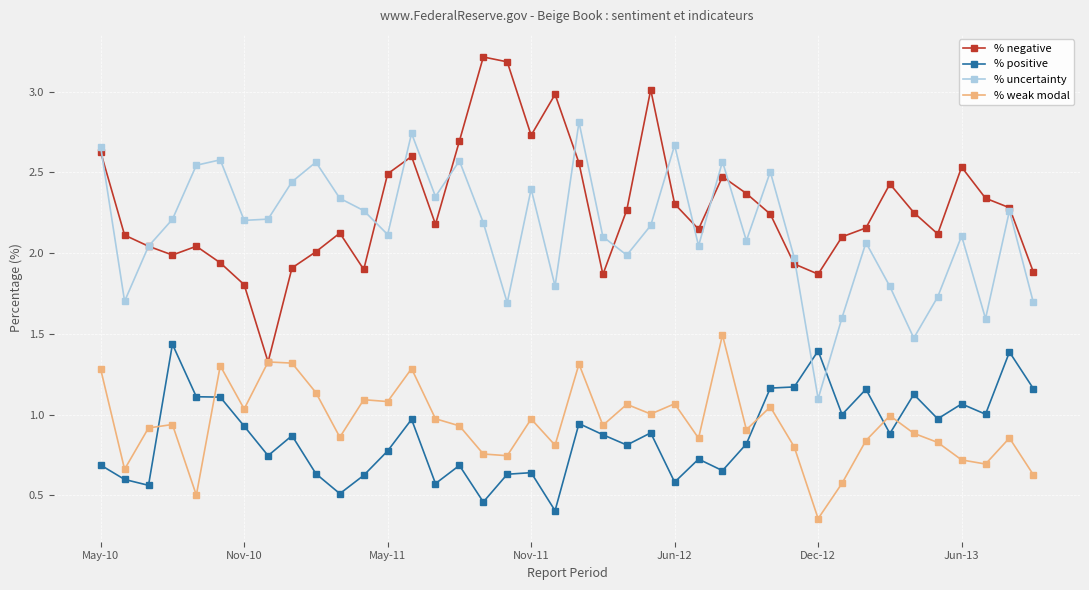

At how many categories does at least one series exceed 0?

40